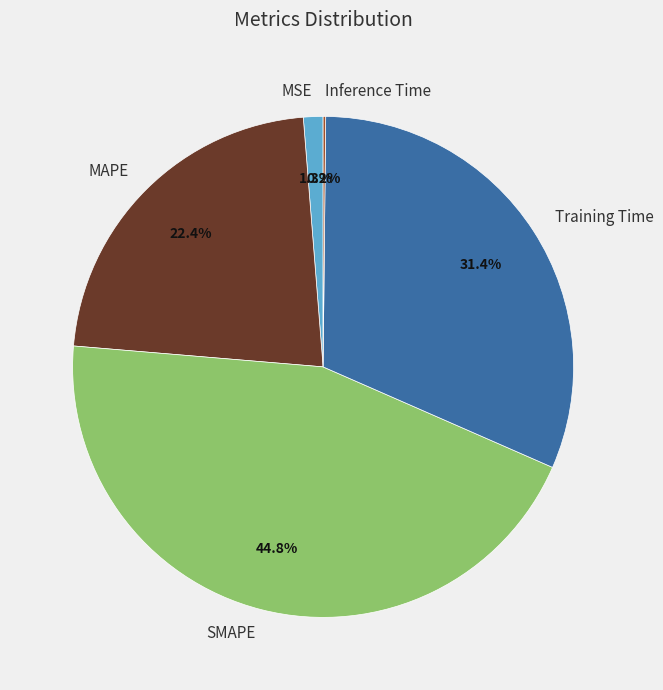

Which category has the biggest portion of the pie?

SMAPE